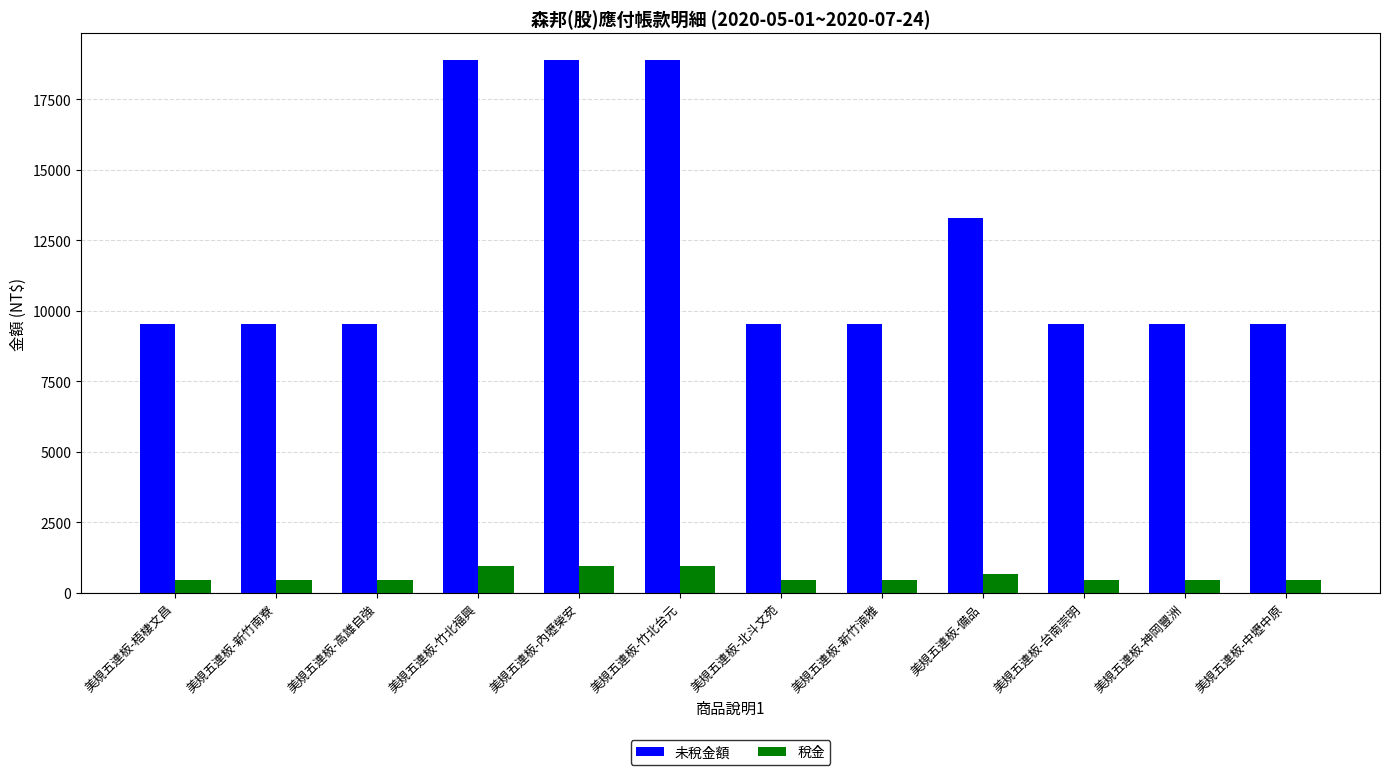

How many distinct data groups are displayed?

2